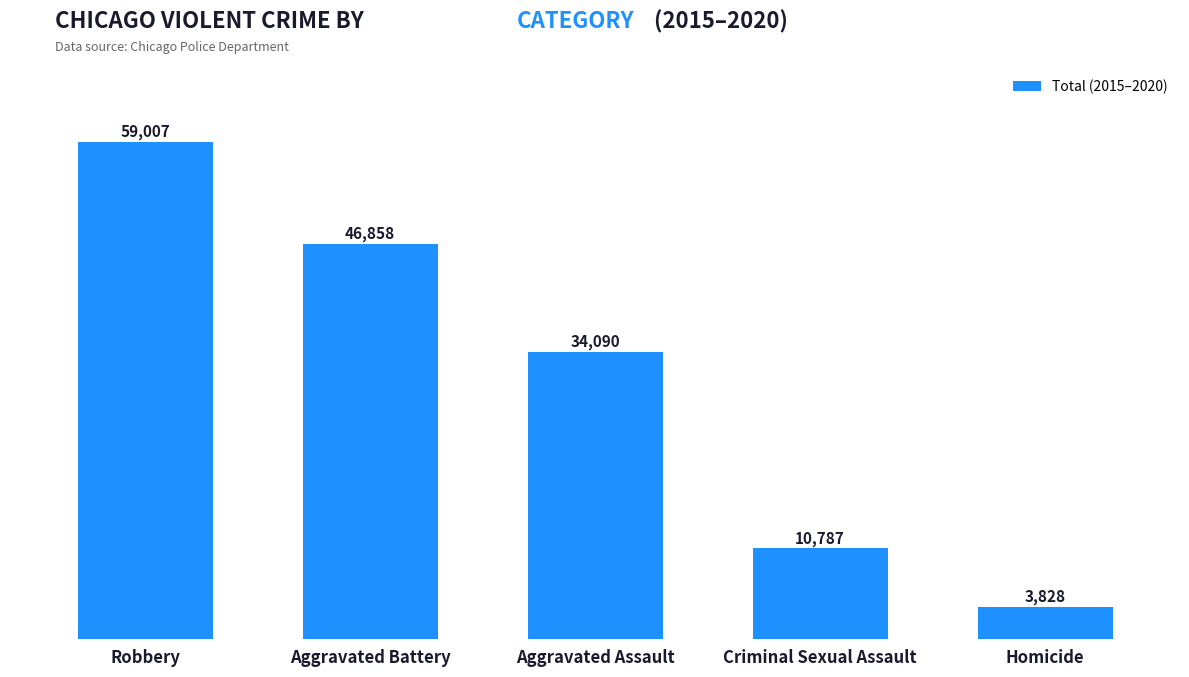

What is the difference between the values at Criminal Sexual Assault and Robbery?

48220